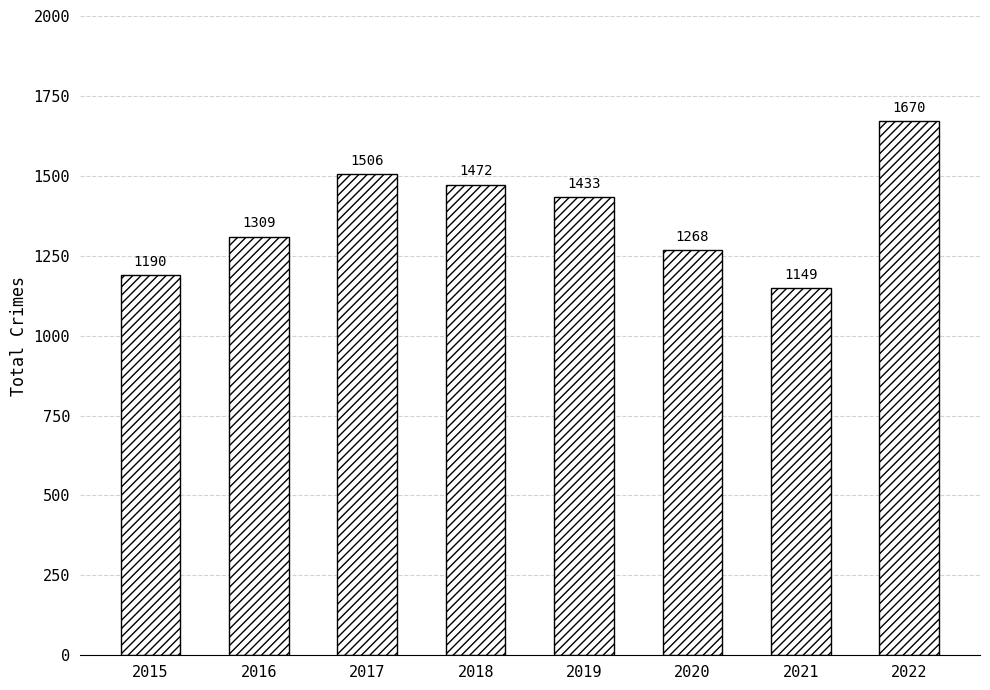

Reading left to right, transcribe all the data shown in this chart.

2015=1190	2016=1309	2017=1506	2018=1472	2019=1433	2020=1268	2021=1149	2022=1670